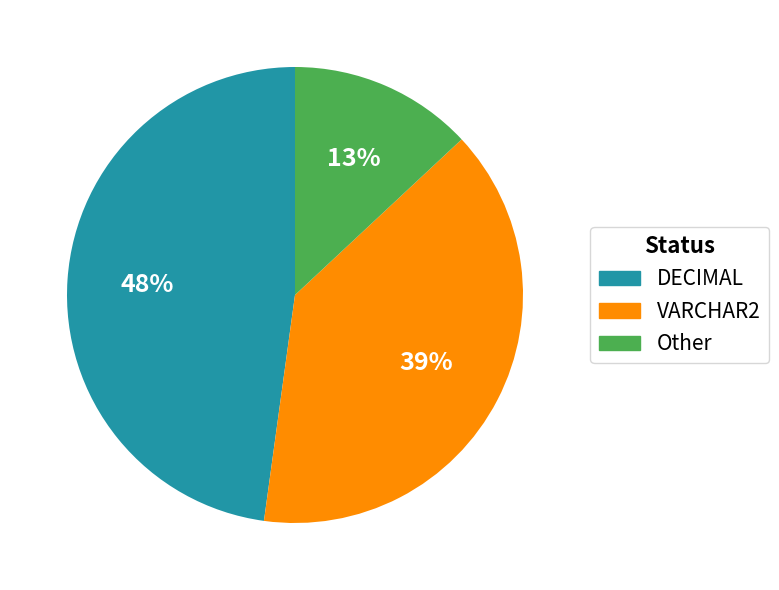

Is there any slice that represents more than half of the pie?

No